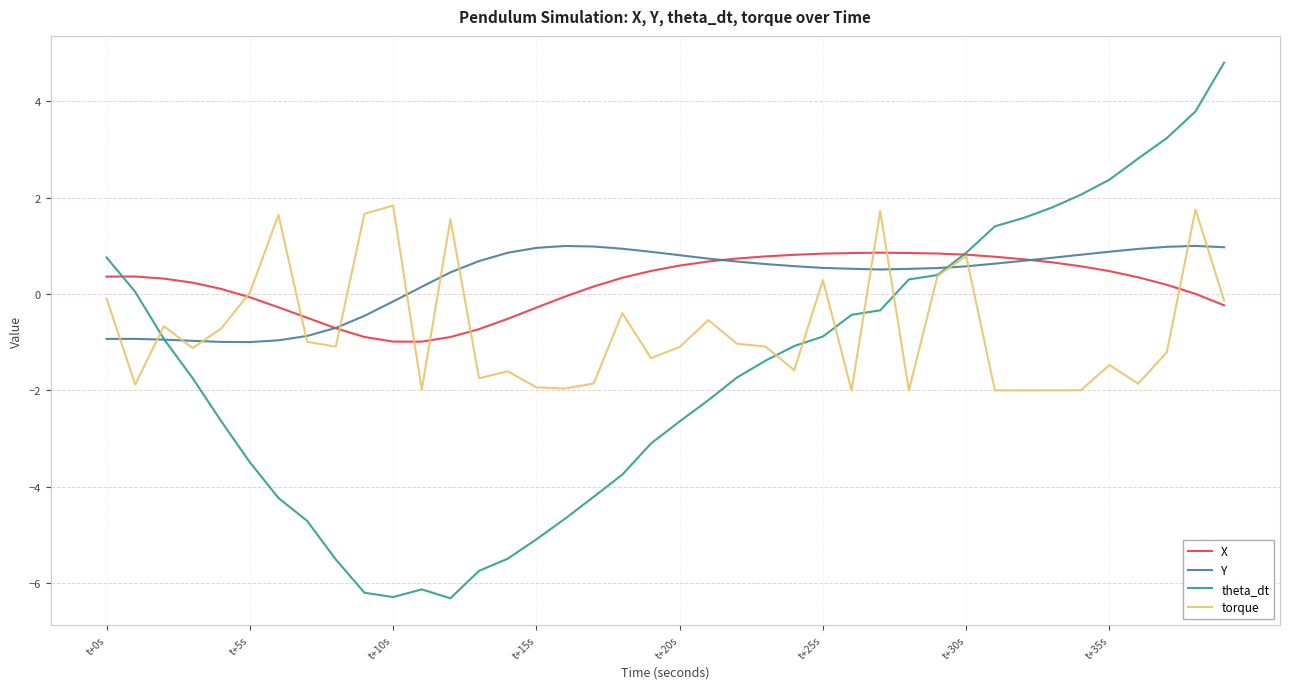

What is the sum of all X values?

7.7